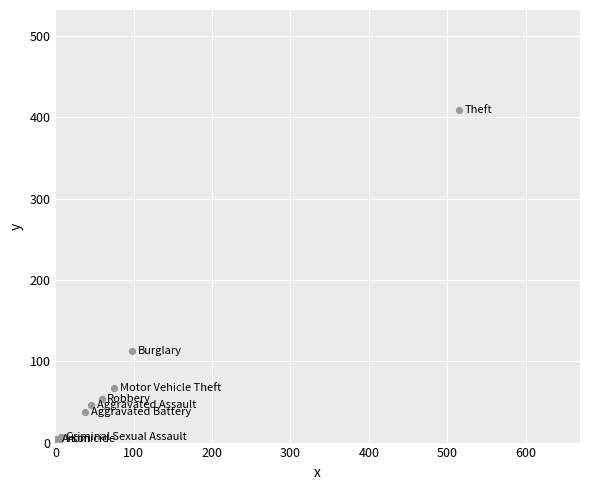

What Y value in the scatter plot is closest to 206?

112